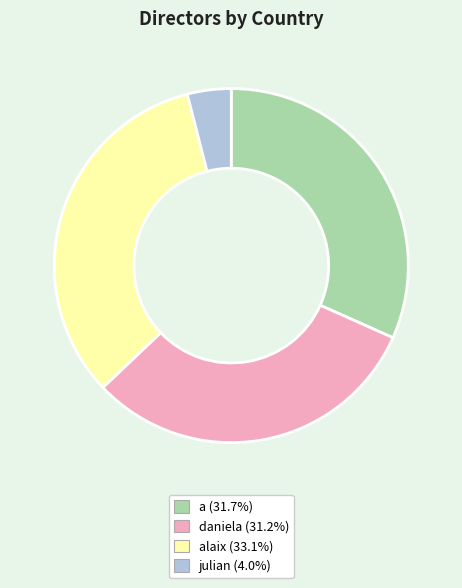

Count the number of slices in the pie.

4